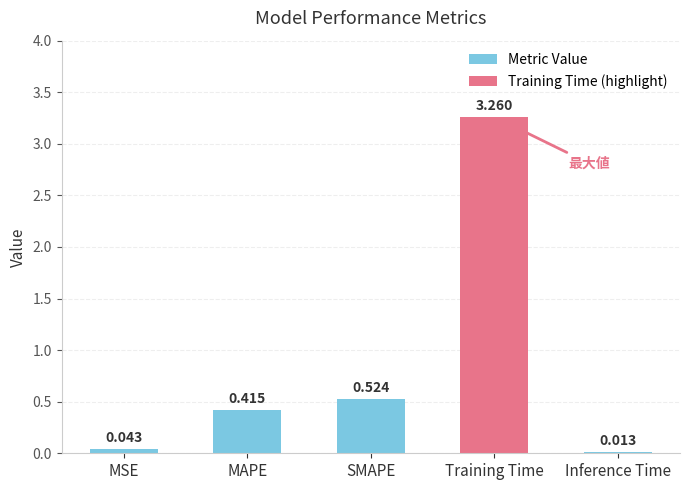

List the labels in order of value, smallest first.

Inference Time, MSE, MAPE, SMAPE, Training Time